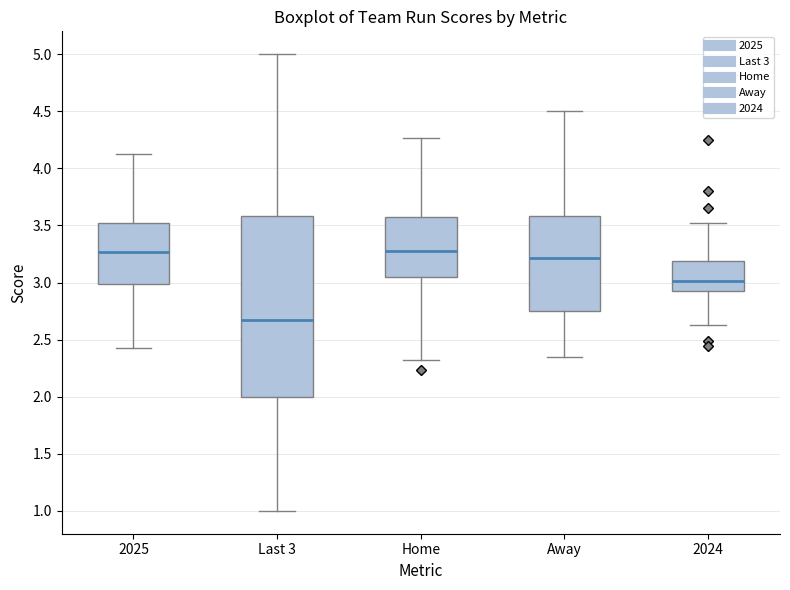

Reading left to right, transcribe this box plot: for each box, give where its median line is, the range the box spans, and where its two whiskers end, as read against the y-axis. The values are not printed on the chart, so give them approximately, as read against the axis.

2025: median 3.25, box 3.00 to 3.50, whiskers 2.45 to 4.15
Last 3: median 2.65, box 2.00 to 3.60, whiskers 1.00 to 5.00
Home: median 3.30, box 3.05 to 3.55, whiskers 2.30 to 4.25
Away: median 3.20, box 2.75 to 3.60, whiskers 2.35 to 4.50
2024: median 3.00, box 2.90 to 3.20, whiskers 2.65 to 3.50